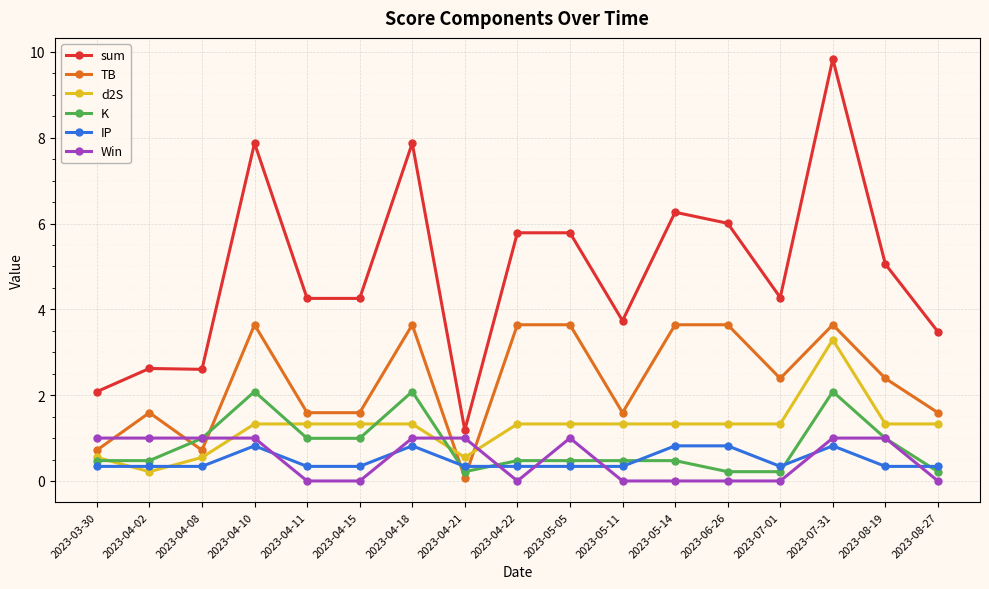

What is the value of the sum point at the 8th from the left?

1.2